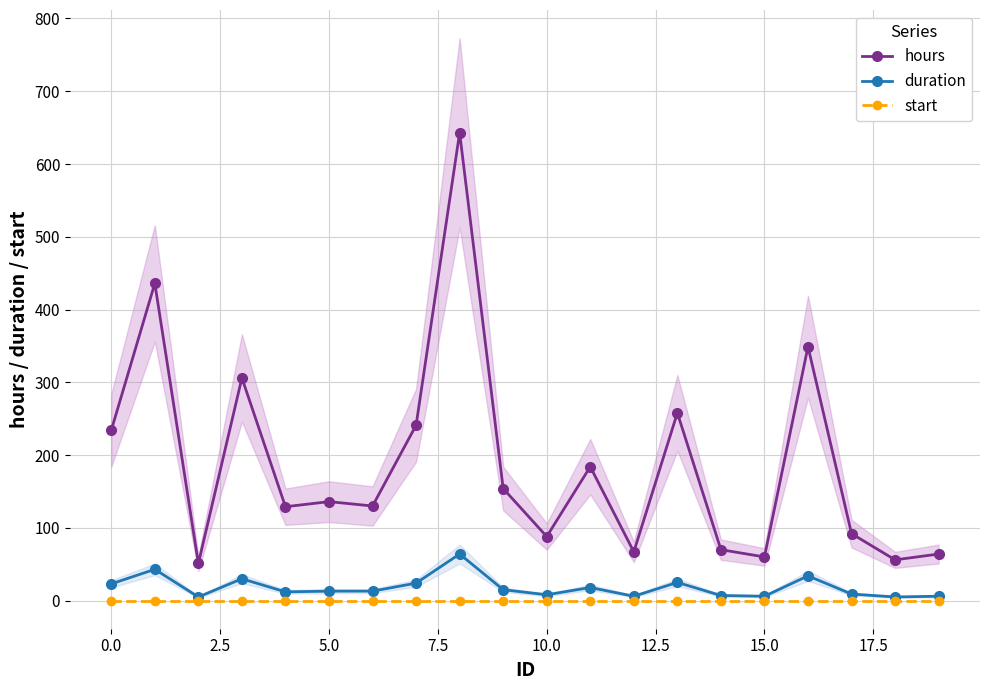

What are all the series names shown in the legend?

hours, duration, start